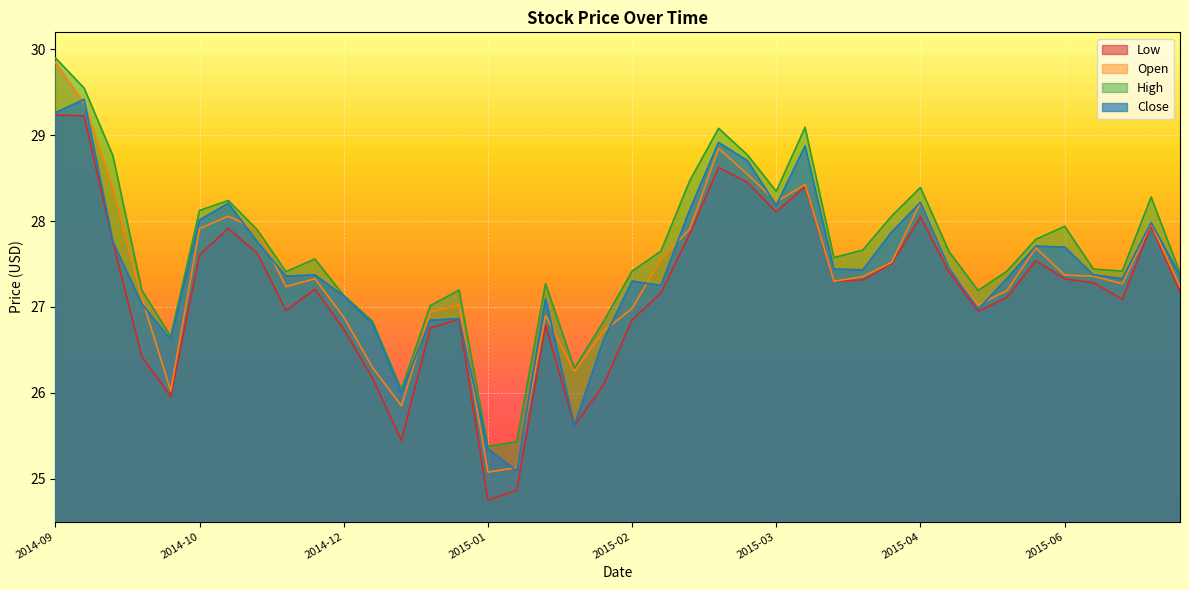

Reading left to right, list all the values displayed in this chart.

Low: 29.2	29.2	27.8	26.4	26.0	27.6	27.9	27.6	27.0	27.2	26.7	26.2	25.4	26.8	26.9	24.8	24.9	26.8	25.6	26.1	26.9	27.2	27.9	28.6	28.5	28.1	28.4	27.3	27.3	27.5	28.0	27.4	26.9	27.1	27.5	27.3	27.3	27.1	27.9	27.2
Open: 29.9	29.4	28.4	27.1	26.0	27.9	28.1	27.9	27.2	27.3	26.9	26.3	25.9	26.9	27.0	25.1	25.1	26.9	26.2	26.7	27.0	27.6	27.9	28.8	28.5	28.2	28.4	27.3	27.4	27.5	28.2	27.4	27.0	27.2	27.7	27.4	27.4	27.3	28.0	27.2
High: 29.9	29.6	28.8	27.2	26.7	28.1	28.2	27.9	27.4	27.6	27.1	26.8	26.0	27.0	27.2	25.4	25.4	27.3	26.3	26.8	27.4	27.6	28.5	29.1	28.8	28.3	29.1	27.6	27.7	28.1	28.4	27.6	27.2	27.4	27.8	27.9	27.4	27.4	28.3	27.4
Close: 29.3	29.4	27.8	27.0	26.6	28.0	28.2	27.8	27.4	27.4	27.1	26.8	26.0	26.8	26.9	25.3	25.1	27.1	25.6	26.6	27.3	27.2	28.1	28.9	28.7	28.2	28.9	27.4	27.4	27.9	28.2	27.4	27.0	27.3	27.7	27.7	27.4	27.3	28.0	27.4